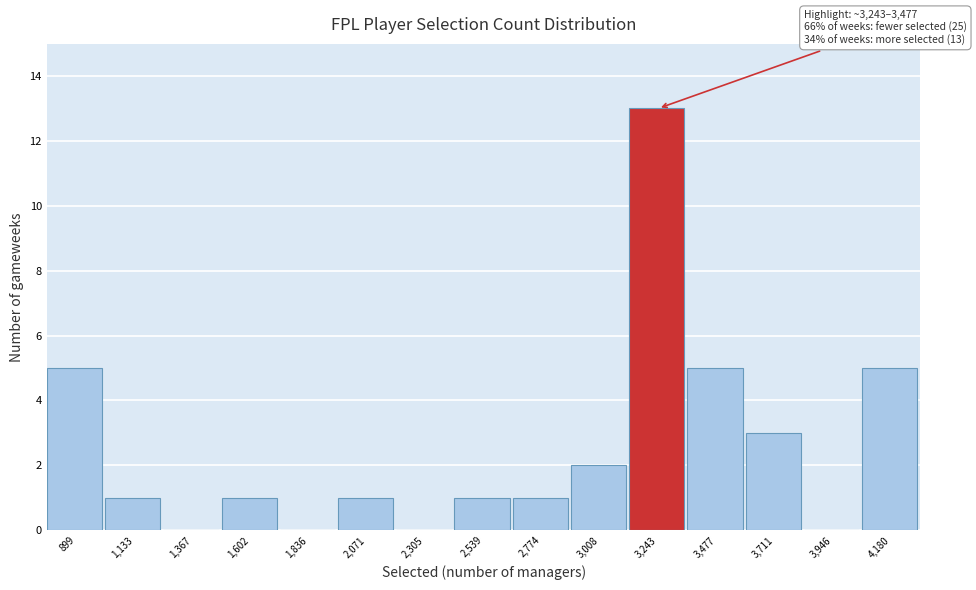

Reading left to right, what are all the values shown in this chart?

899=5	1,133=1	1,367=0	1,602=1	1,836=0	2,071=1	2,305=0	2,539=1	2,774=1	3,008=2	3,243=13	3,477=5	3,711=3	3,946=0	4,180=5